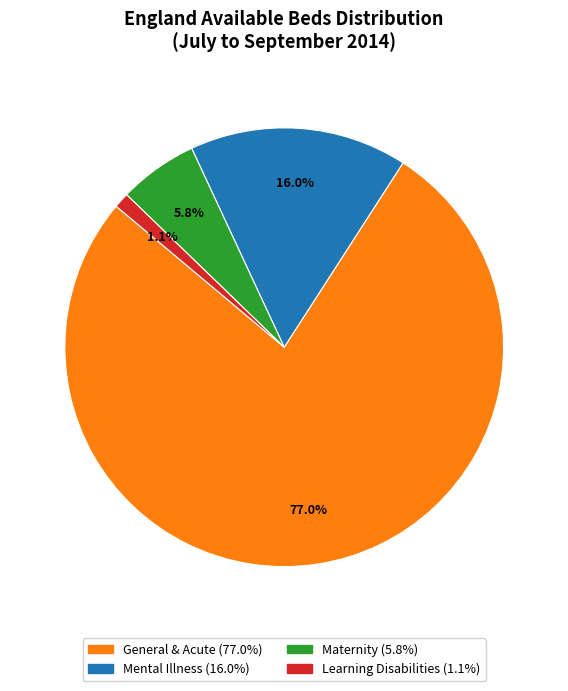

To the nearest percent, what percentage of the pie is Learning Disabilities?

1%